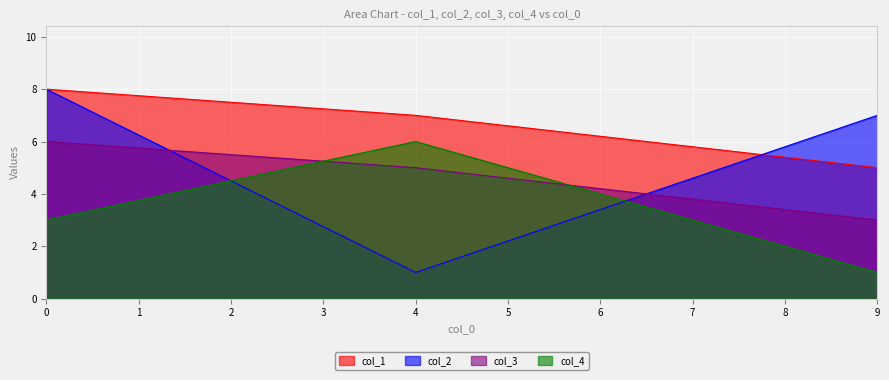

How many values in the col_2 series exceed 7?

1